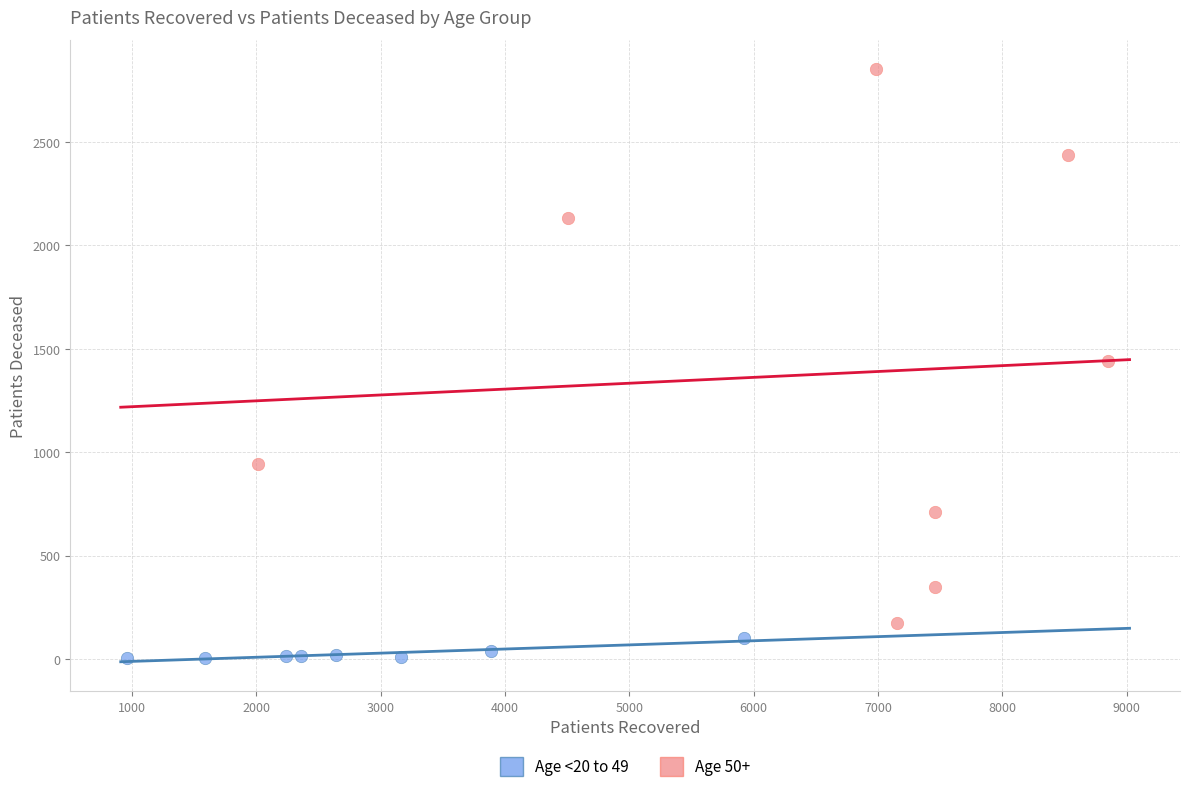

Which series has the widest spread of Y values?

Age 50+